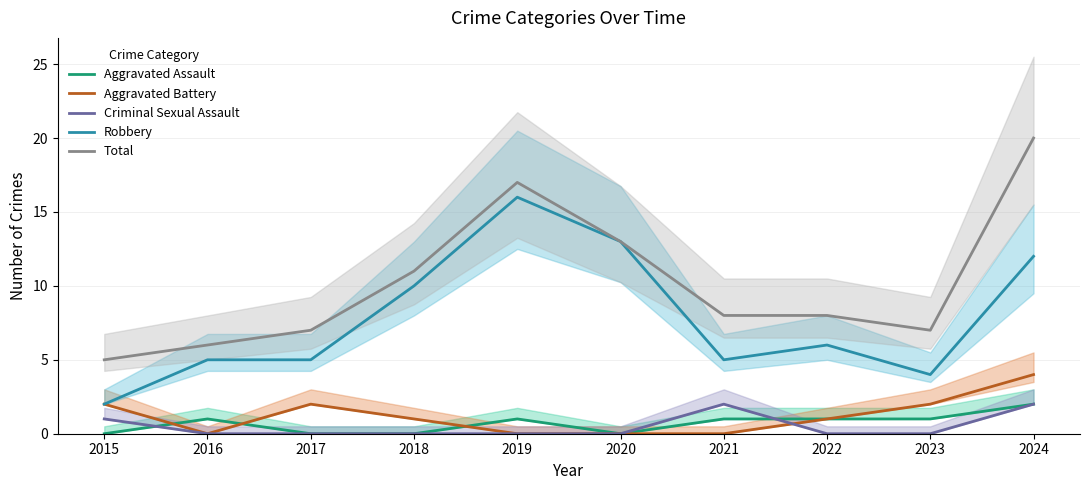

The Aggravated Assault series shows 1 at 2021. True or false?

False